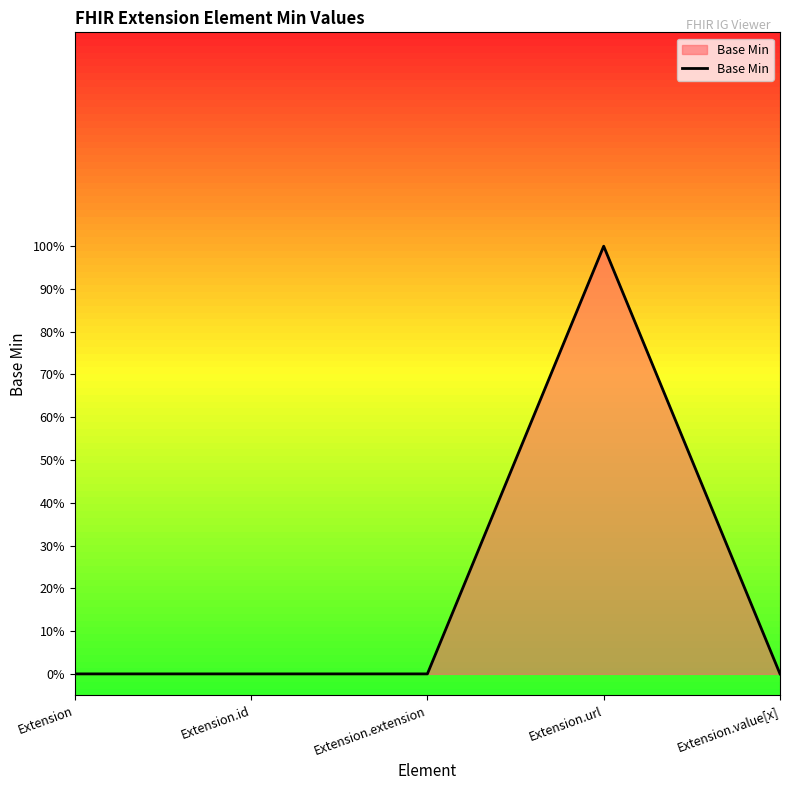

Does the chart have visible grid lines?

No